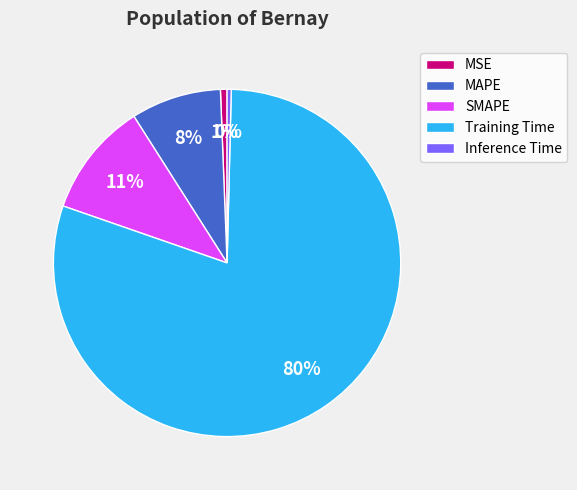

Count the number of slices in the pie.

5